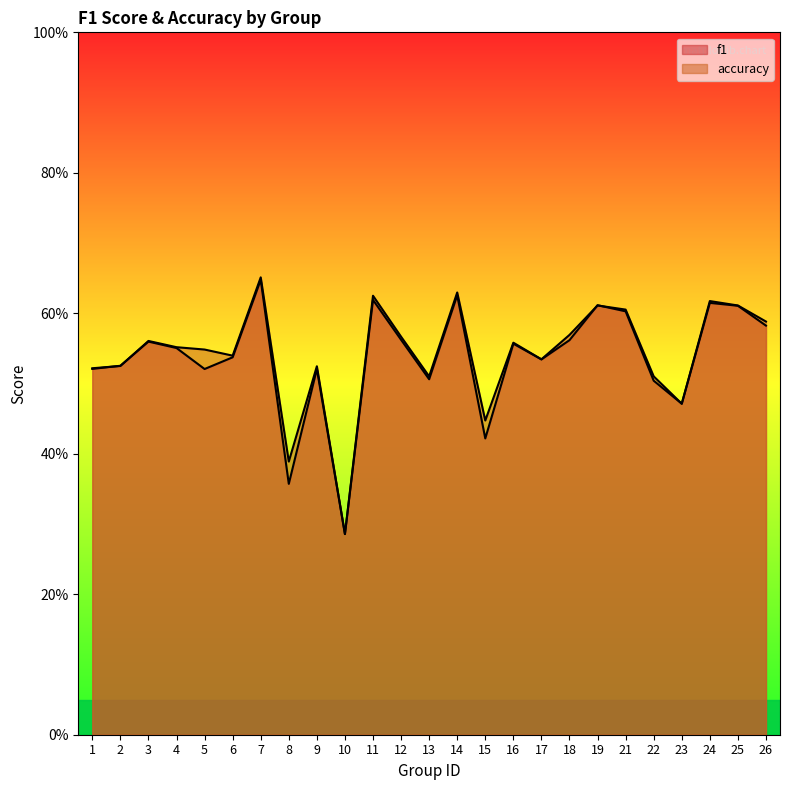

Reading right to left, extract all data points from this chart.

f1: 26=0.6	25=0.6	24=0.6	23=0.5	22=0.5	21=0.6	19=0.6	18=0.6	17=0.5	16=0.6	15=0.4	14=0.6	13=0.5	12=0.6	11=0.6	10=0.3	9=0.5	8=0.4	7=0.6	6=0.5	5=0.5	4=0.6	3=0.6	2=0.5	1=0.5
accuracy: 26=0.6	25=0.6	24=0.6	23=0.5	22=0.5	21=0.6	19=0.6	18=0.6	17=0.5	16=0.6	15=0.4	14=0.6	13=0.5	12=0.6	11=0.6	10=0.3	9=0.5	8=0.4	7=0.7	6=0.5	5=0.5	4=0.6	3=0.6	2=0.5	1=0.5